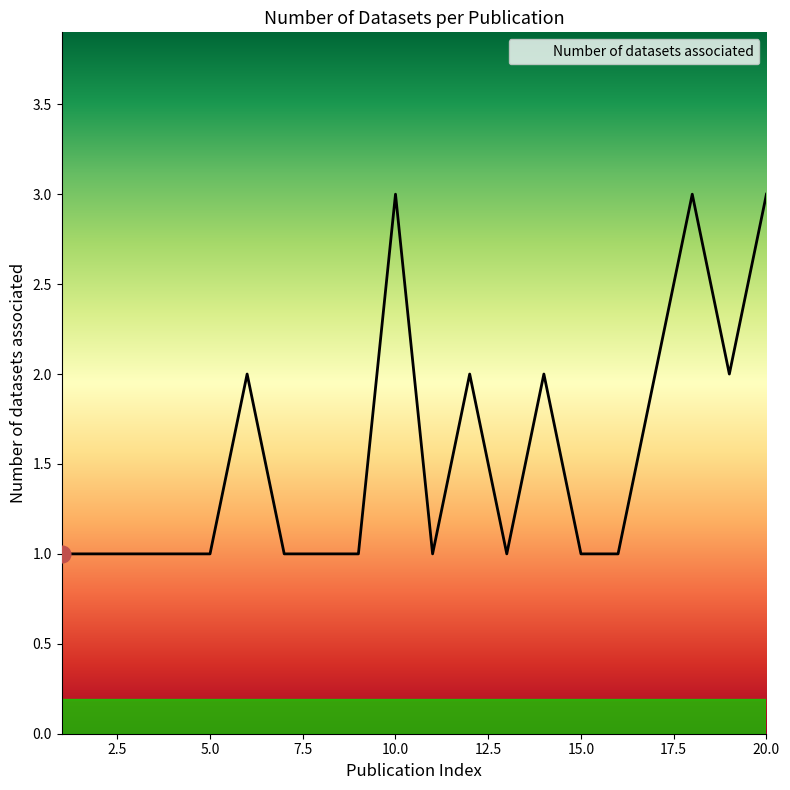

What is the maximum value shown in the chart?

3